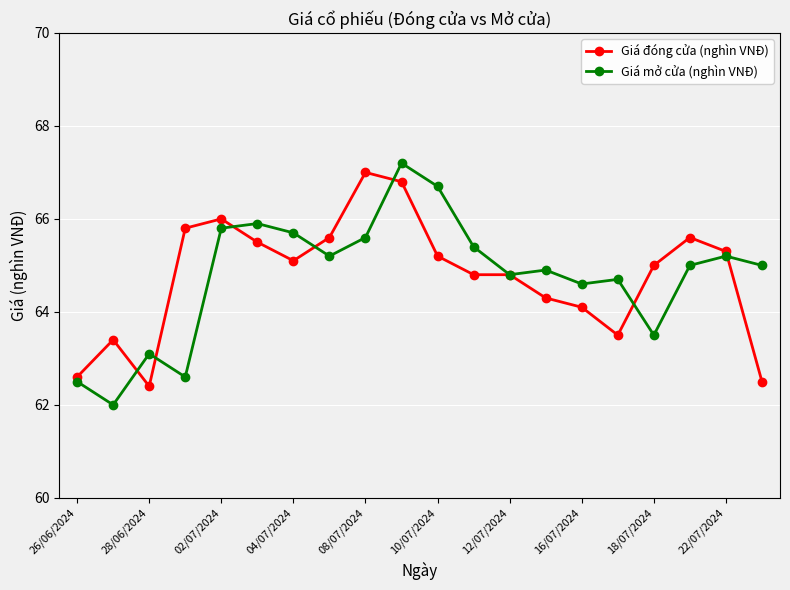

What is the maximum value shown in the chart?

67.2